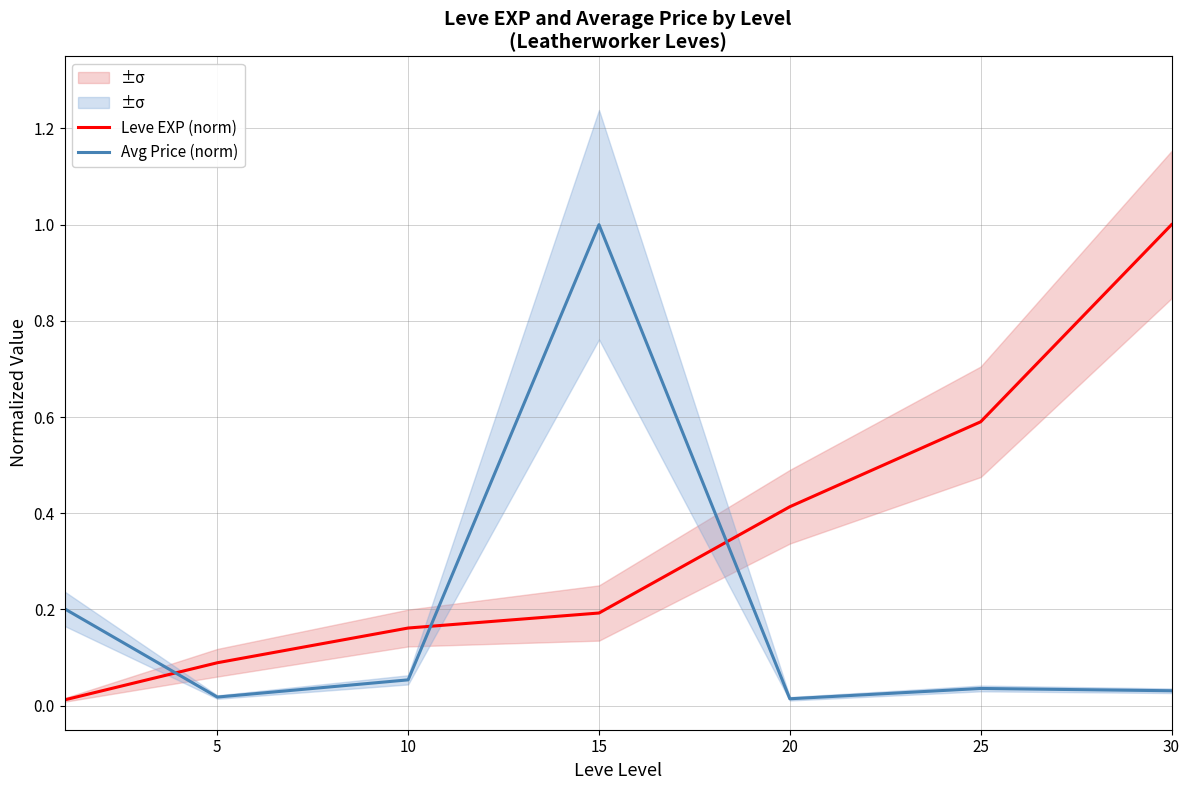

What is the spread (max minus min) of values at 10?

0.1